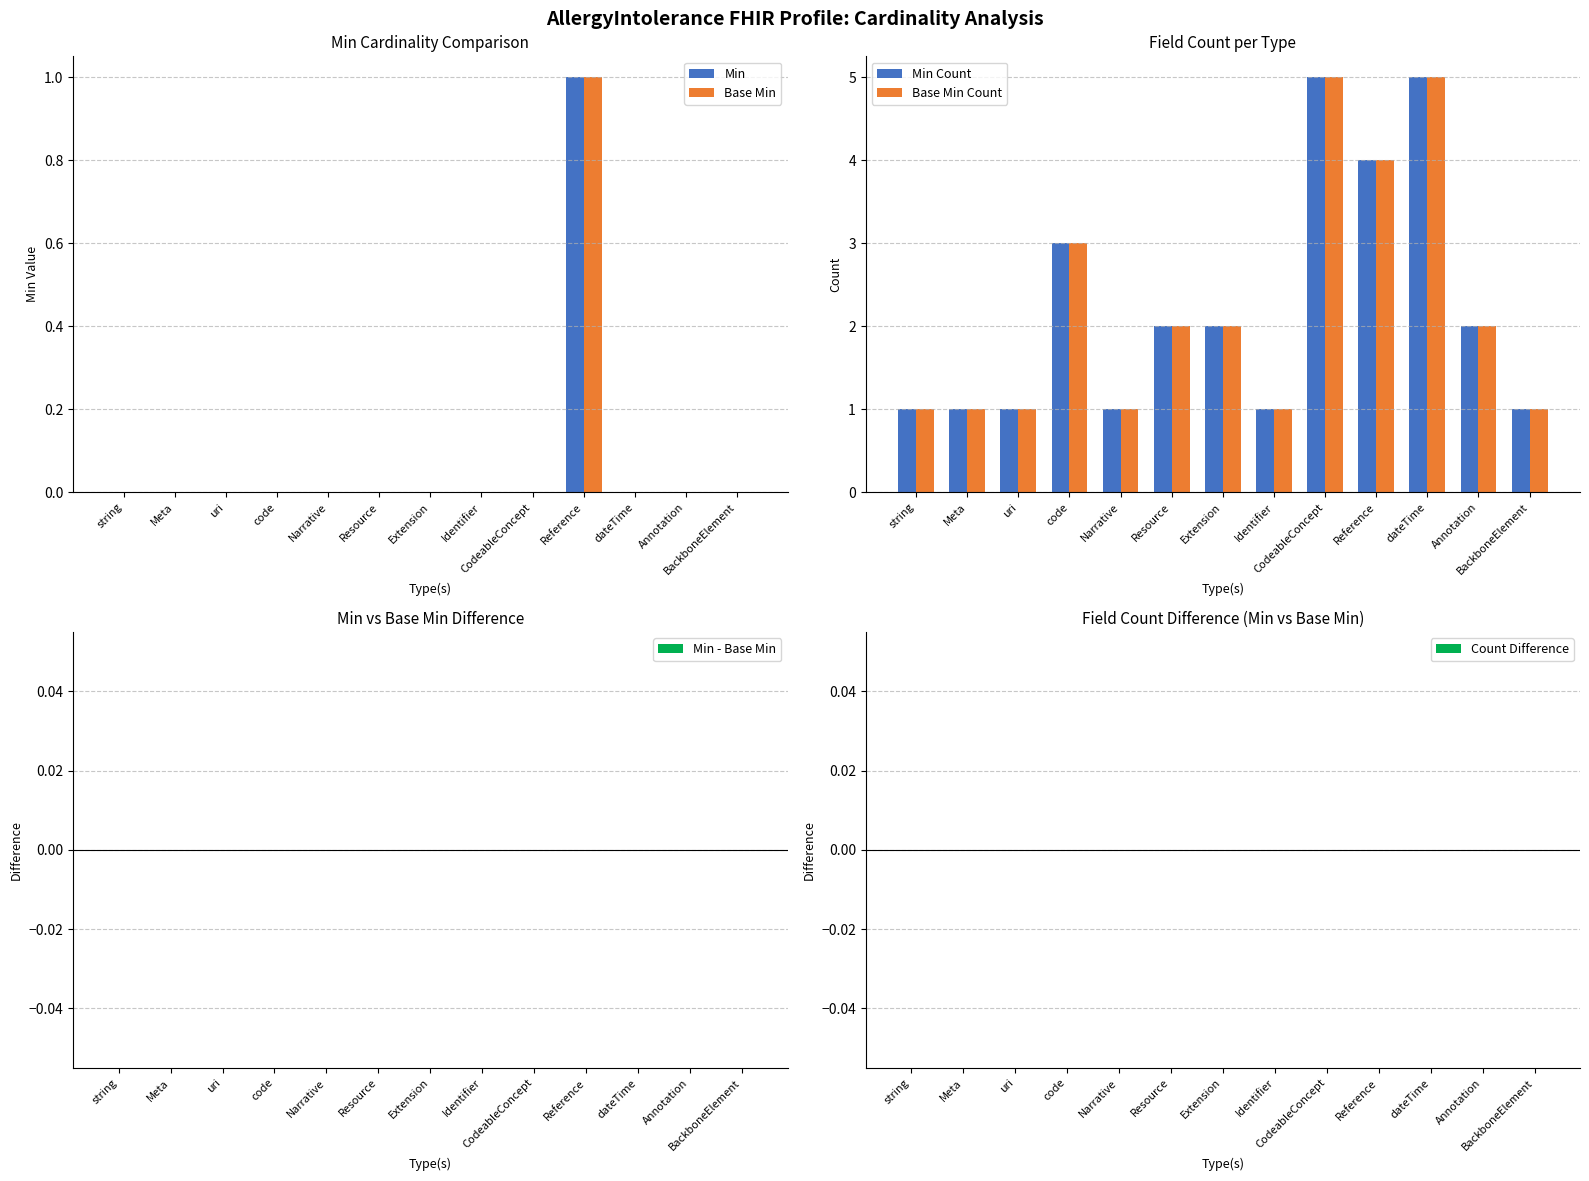

Which category has the lowest value in the Base Min series?

string